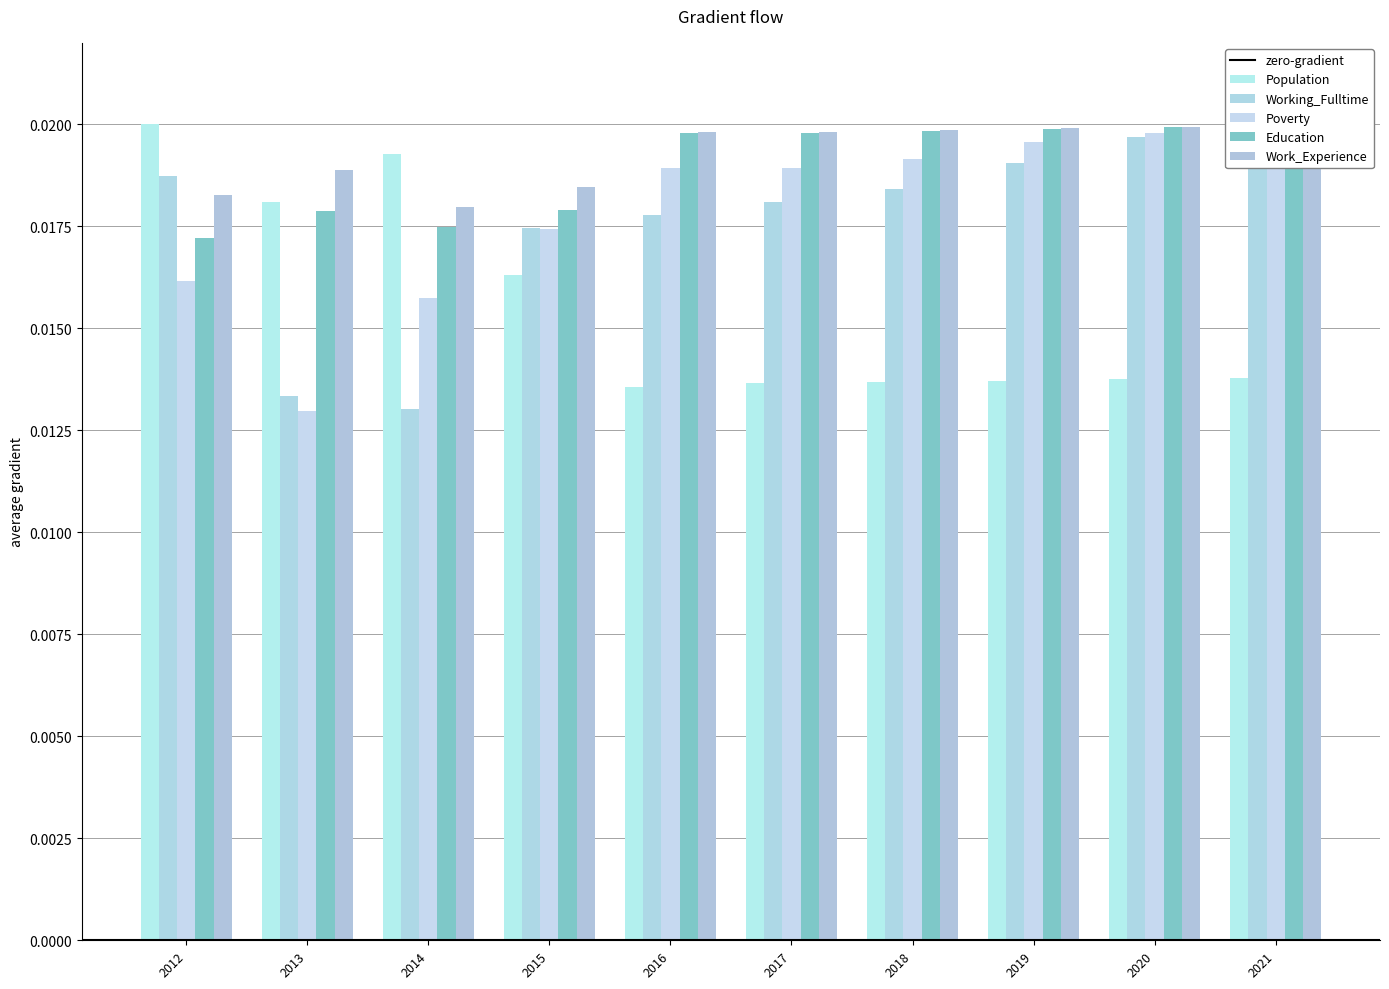

Is it true that Population equals 0.0 at 2015?

False